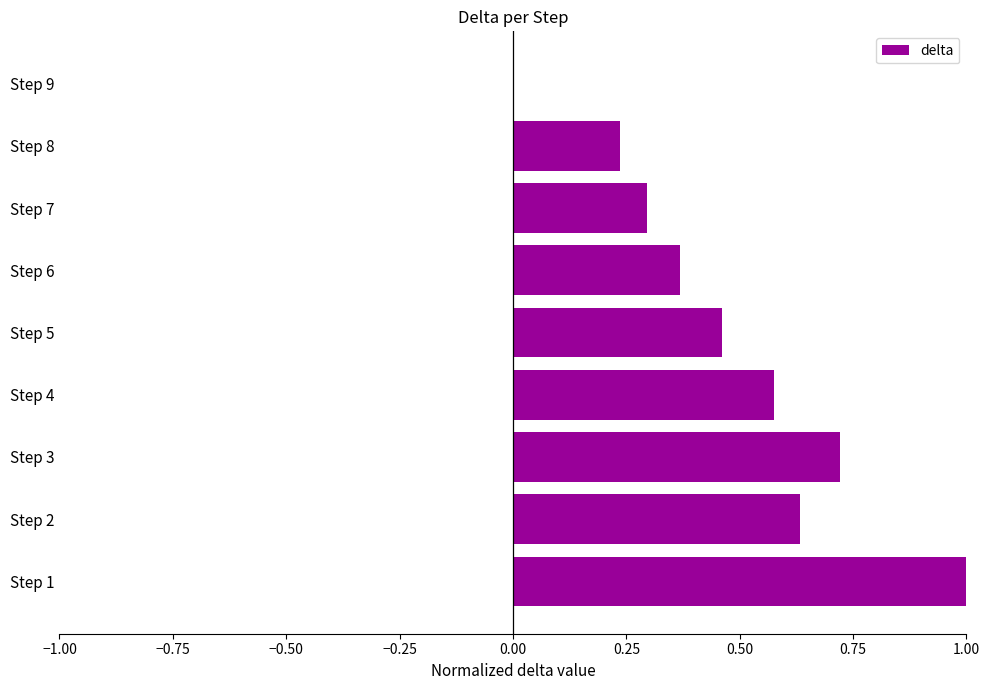

What is the sum of all values?

4.3